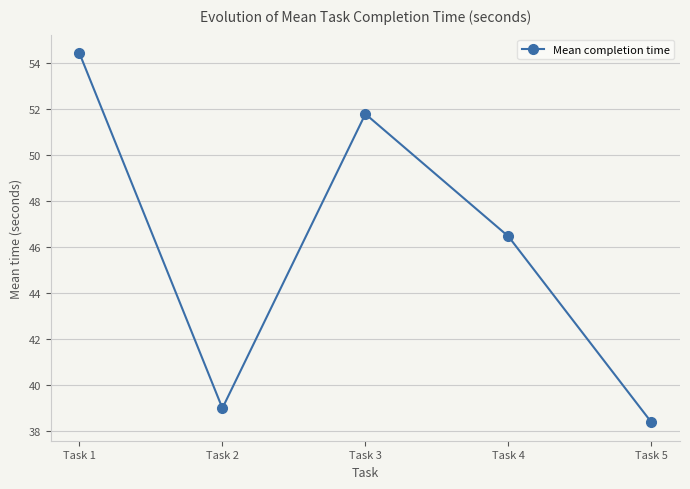

Reading left to right, transcribe all the data shown in this chart.

54.4	39.0	51.8	46.5	38.4